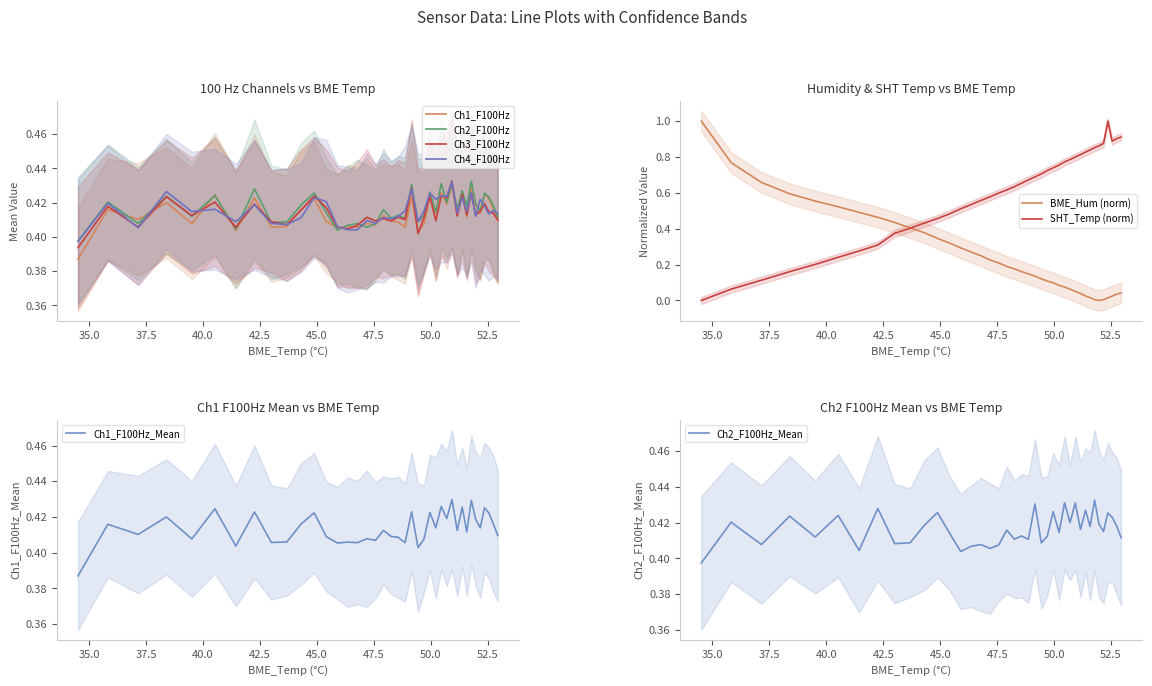

Reading left to right, transcribe all the data shown in this chart.

BME_Hum (norm): 1.0	0.8	0.7	0.6	0.6	0.5	0.5	0.5	0.4	0.4	0.4	0.3	0.3	0.3	0.3	0.2	0.2	0.2	0.2	0.2	0.2	0.1	0.1	0.1	0.1	0.1	0.1	0.1	0.1	0.1	0.0	0.0	0.0	0.0	0.0	0.0	0.0	0.0	0.0	0.0
SHT_Temp (norm): 0.0	0.1	0.1	0.2	0.2	0.2	0.3	0.3	0.4	0.4	0.4	0.5	0.5	0.5	0.5	0.6	0.6	0.6	0.6	0.6	0.7	0.7	0.7	0.7	0.7	0.7	0.8	0.8	0.8	0.8	0.8	0.8	0.8	0.9	0.9	0.9	1.0	0.9	0.9	0.9
Ch1_F100Hz: 0.4	0.4	0.4	0.4	0.4	0.4	0.4	0.4	0.4	0.4	0.4	0.4	0.4	0.4	0.4	0.4	0.4	0.4	0.4	0.4	0.4	0.4	0.4	0.4	0.4	0.4	0.4	0.4	0.4	0.4	0.4	0.4	0.4	0.4	0.4	0.4	0.4	0.4	0.4	0.4
Ch2_F100Hz: 0.4	0.4	0.4	0.4	0.4	0.4	0.4	0.4	0.4	0.4	0.4	0.4	0.4	0.4	0.4	0.4	0.4	0.4	0.4	0.4	0.4	0.4	0.4	0.4	0.4	0.4	0.4	0.4	0.4	0.4	0.4	0.4	0.4	0.4	0.4	0.4	0.4	0.4	0.4	0.4
Ch3_F100Hz: 0.4	0.4	0.4	0.4	0.4	0.4	0.4	0.4	0.4	0.4	0.4	0.4	0.4	0.4	0.4	0.4	0.4	0.4	0.4	0.4	0.4	0.4	0.4	0.4	0.4	0.4	0.4	0.4	0.4	0.4	0.4	0.4	0.4	0.4	0.4	0.4	0.4	0.4	0.4	0.4
Ch4_F100Hz: 0.4	0.4	0.4	0.4	0.4	0.4	0.4	0.4	0.4	0.4	0.4	0.4	0.4	0.4	0.4	0.4	0.4	0.4	0.4	0.4	0.4	0.4	0.4	0.4	0.4	0.4	0.4	0.4	0.4	0.4	0.4	0.4	0.4	0.4	0.4	0.4	0.4	0.4	0.4	0.4